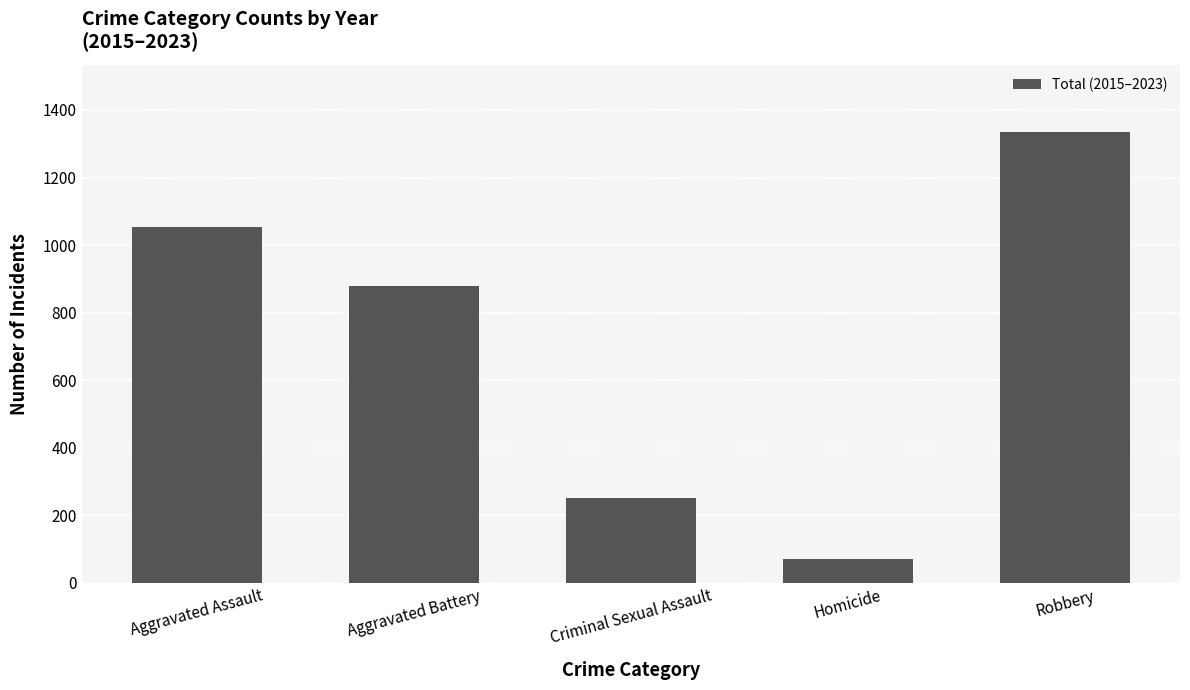

What is the label of the 2nd bar from the right?

Homicide